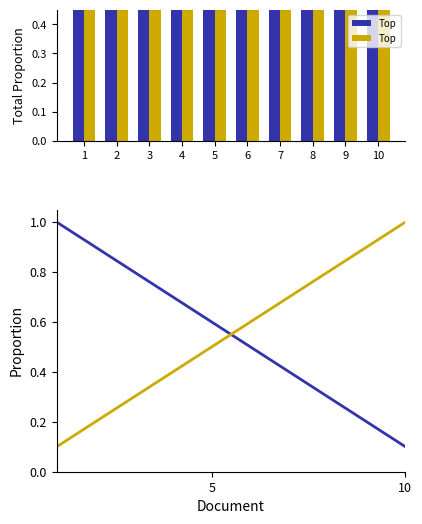

How many groups of bars are there?

10